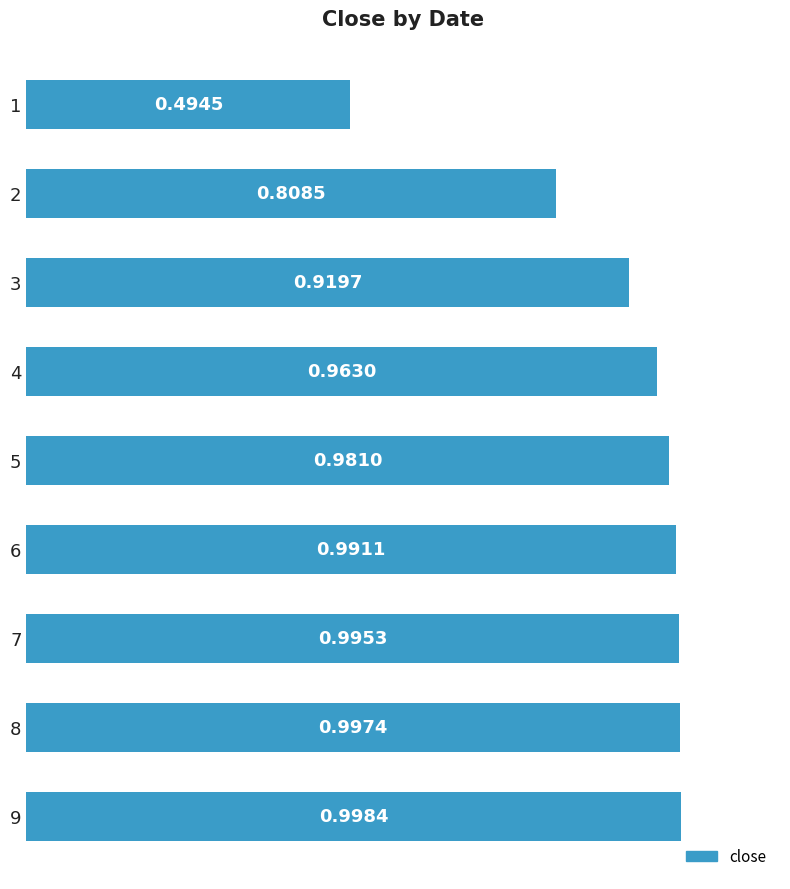

What is the change in value from 1 to 5?

+0.5